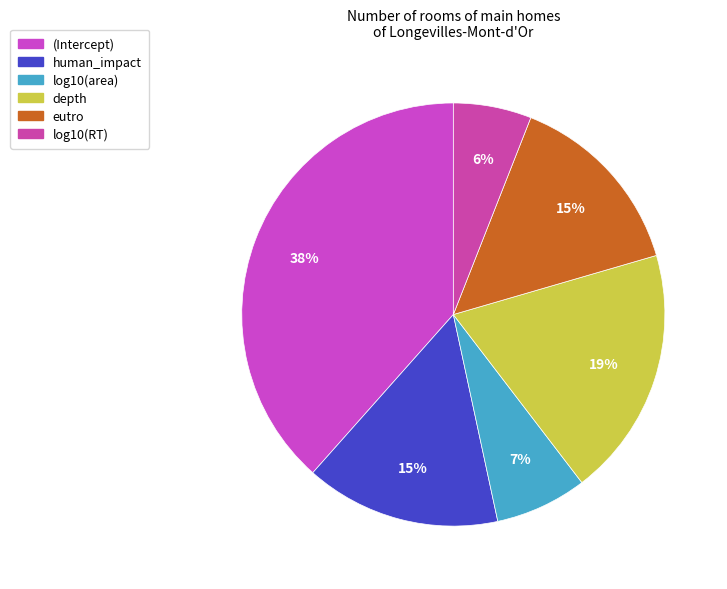

How many segments does this pie chart have?

6